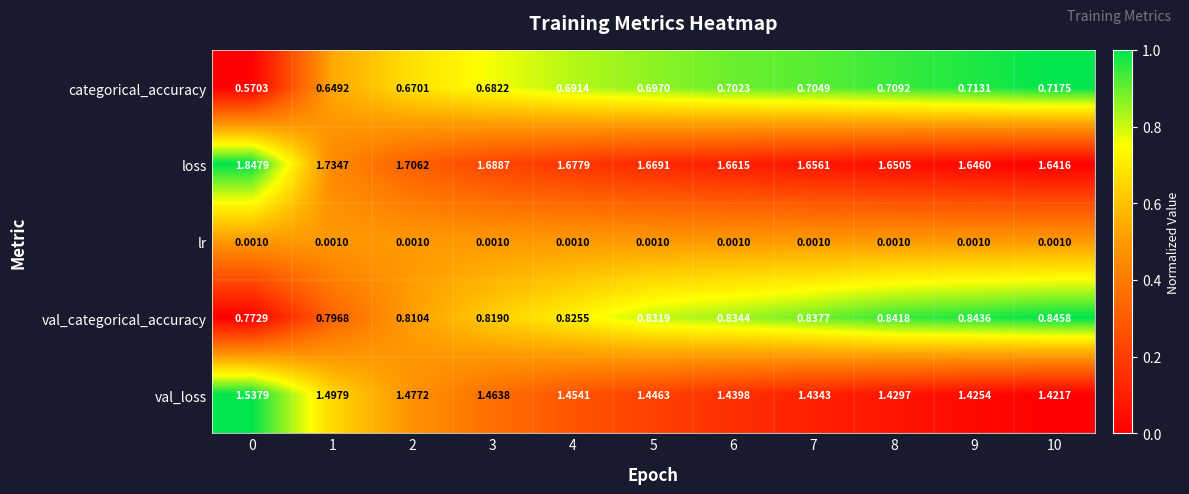

At 2, list the series in order from smallest to largest.

lr, categorical_accuracy, val_categorical_accuracy, val_loss, loss